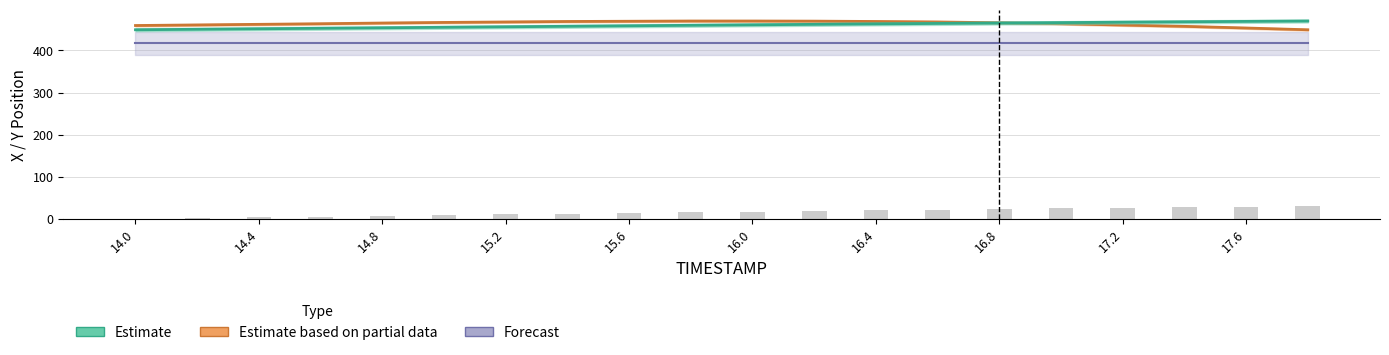

Which label corresponds to the smallest value in the chart?

14.0